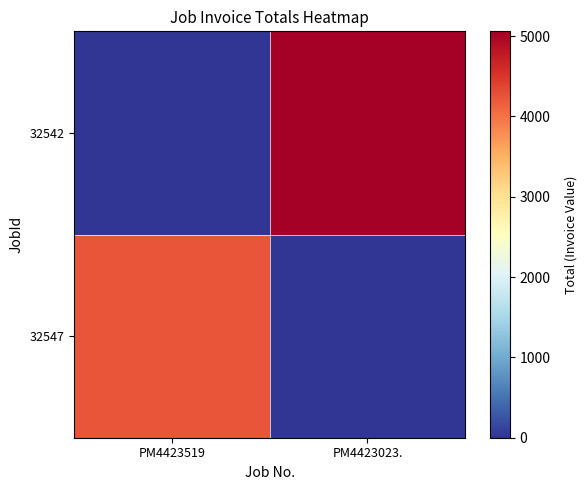

Which category has the highest value across all series?

PM4423023.